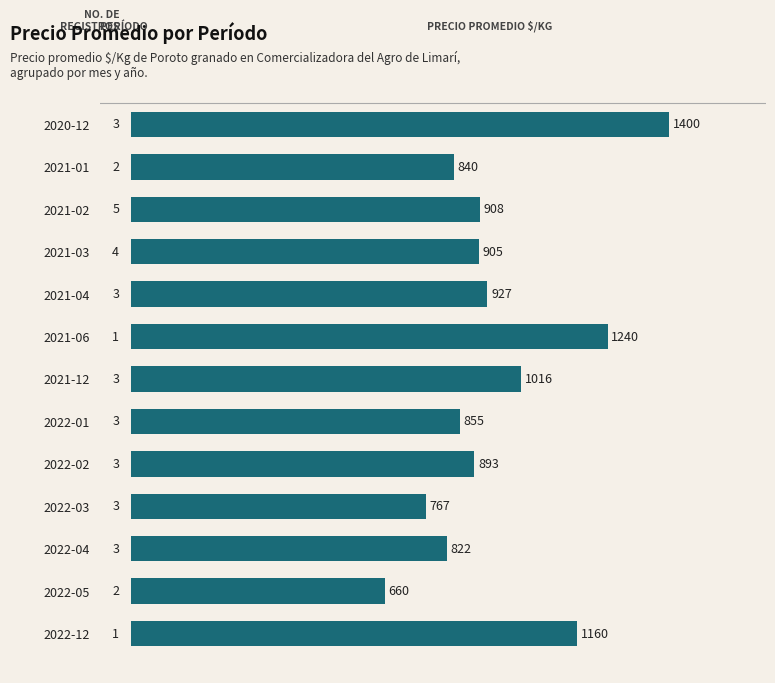

Reading top to bottom, transcribe all the data shown in this chart.

2020-12=1400	2021-01=840	2021-02=908	2021-03=905	2021-04=927	2021-06=1240	2021-12=1016	2022-01=855	2022-02=893	2022-03=767	2022-04=822	2022-05=660	2022-12=1160